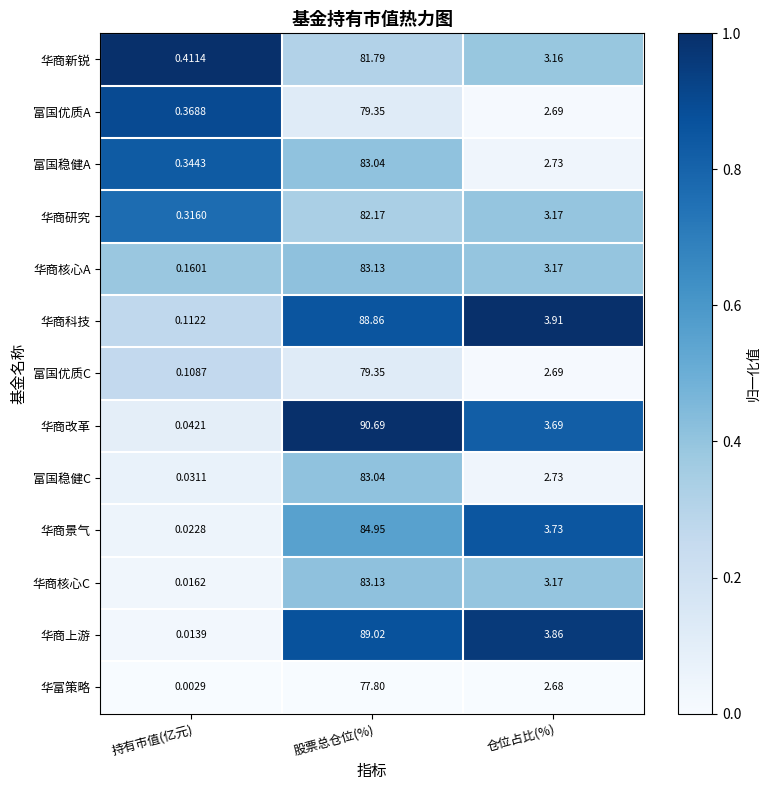

At which label does 华商核心A first exceed 3?

股票总仓位(%)